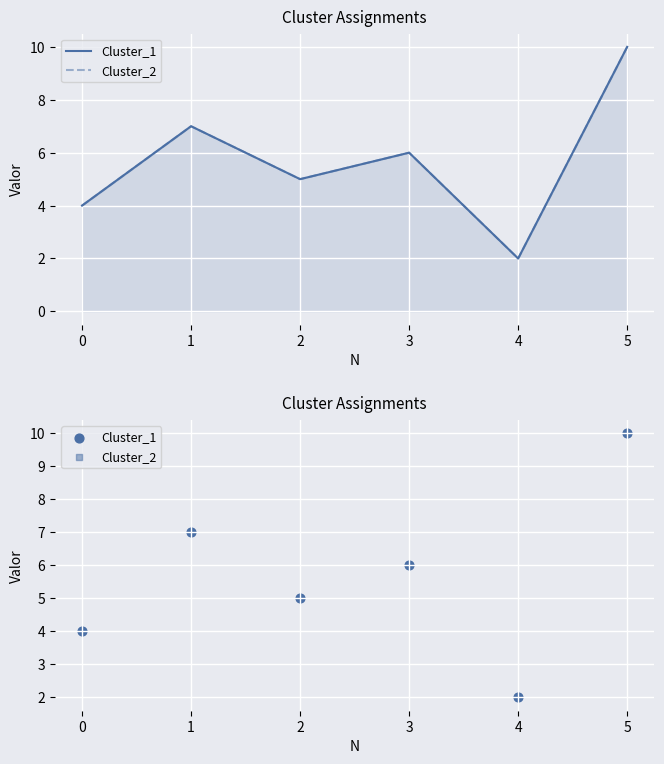

At how many categories does at least one series exceed 7?

1